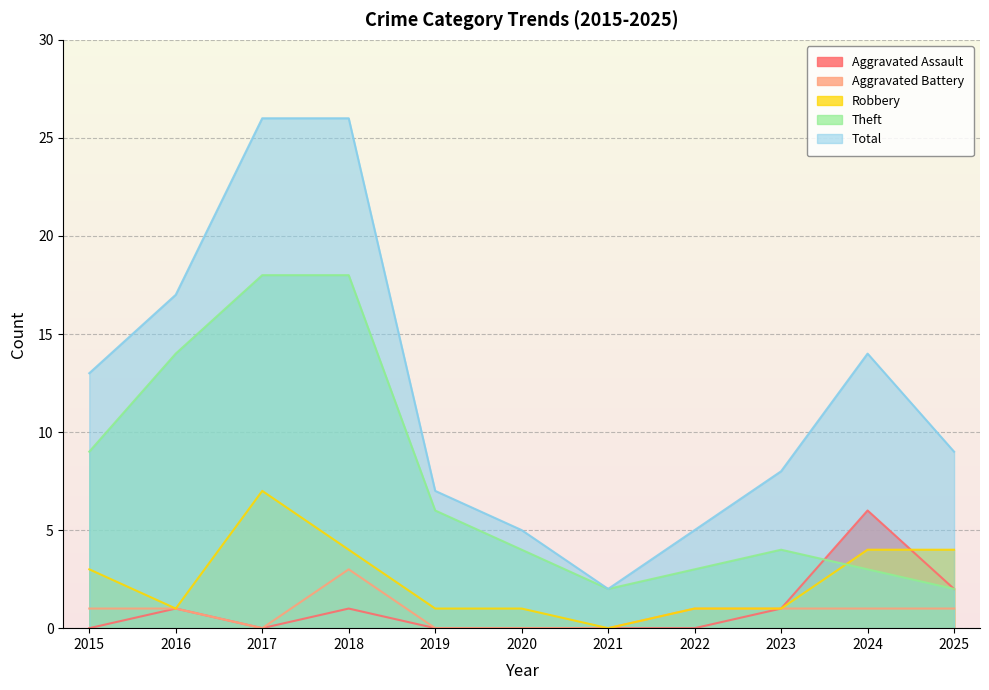

How many interior local peaks does the Theft series have?

1